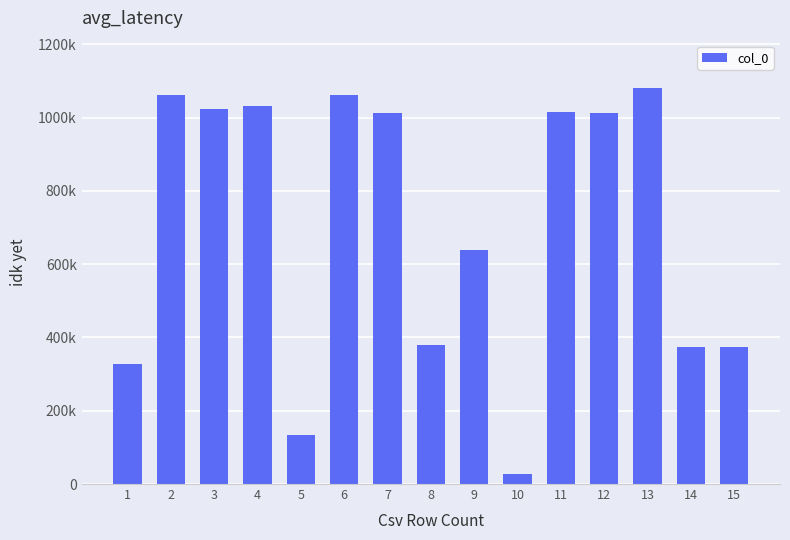

Does the chart contain any negative values?

No